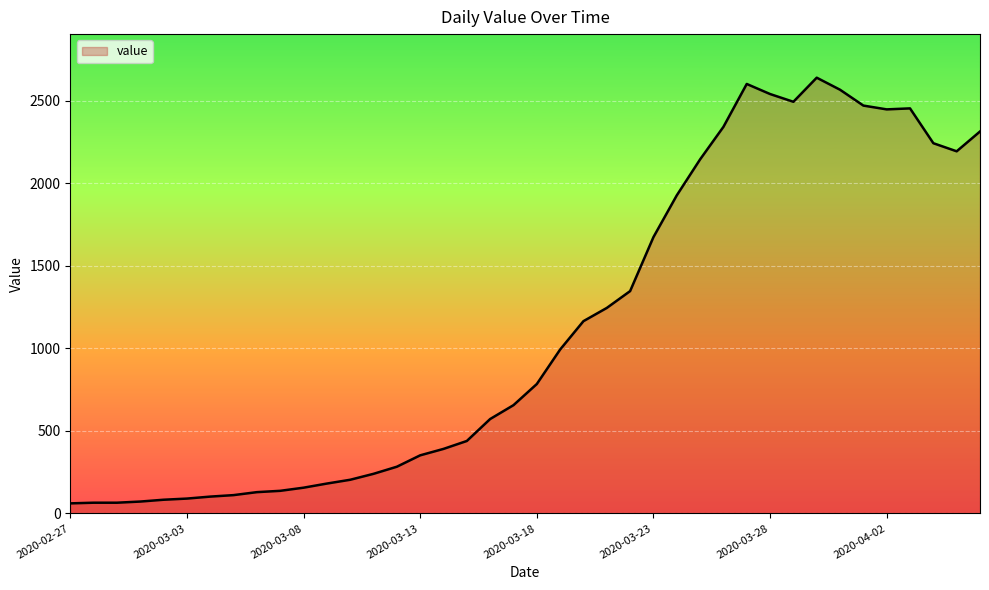

What is the maximum value shown in the chart?

2640